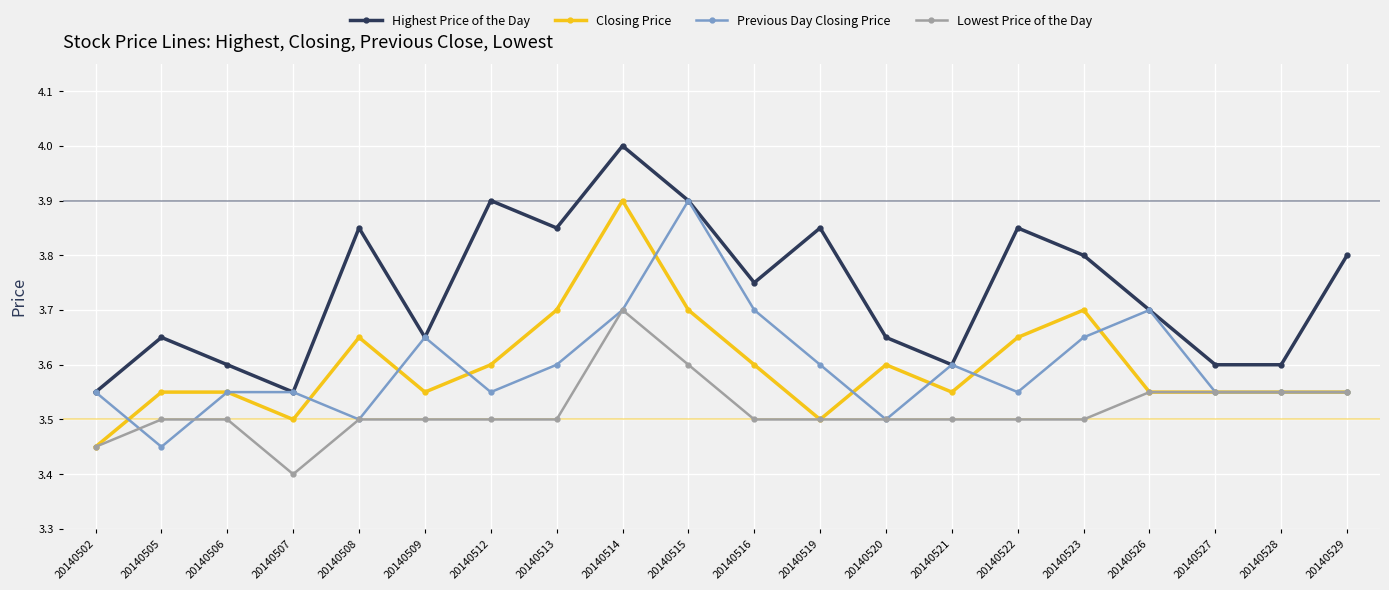

What value does the Previous Day Closing Price series have at 20140526?

3.7